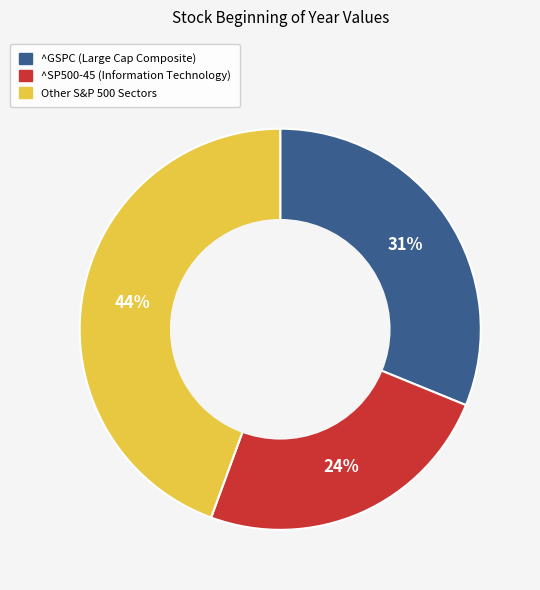

How many slices are in this pie chart?

3